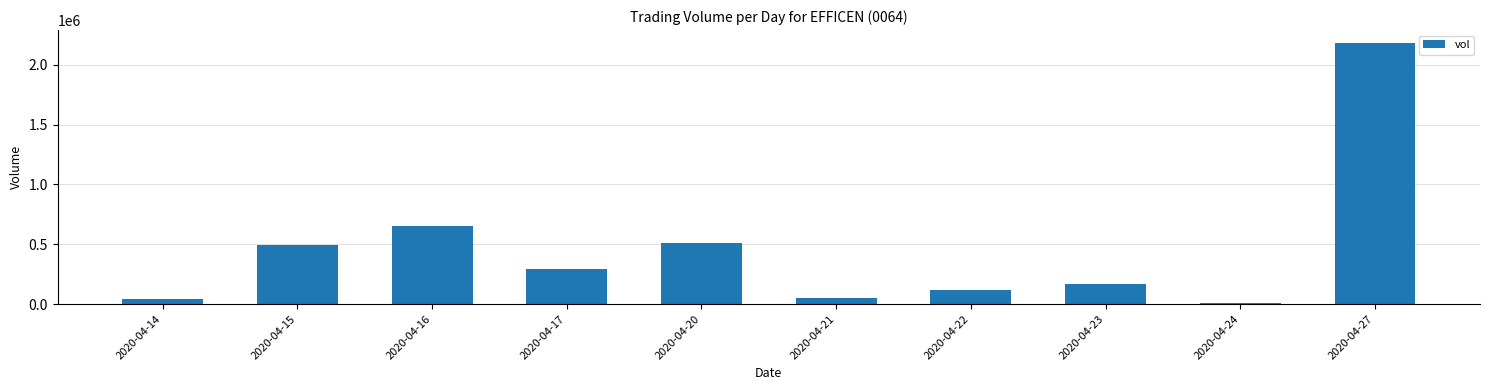

Reading left to right, list all the values displayed in this chart.

38900	492600	652600	296300	507600	50000	119000	170100	11100	2180300